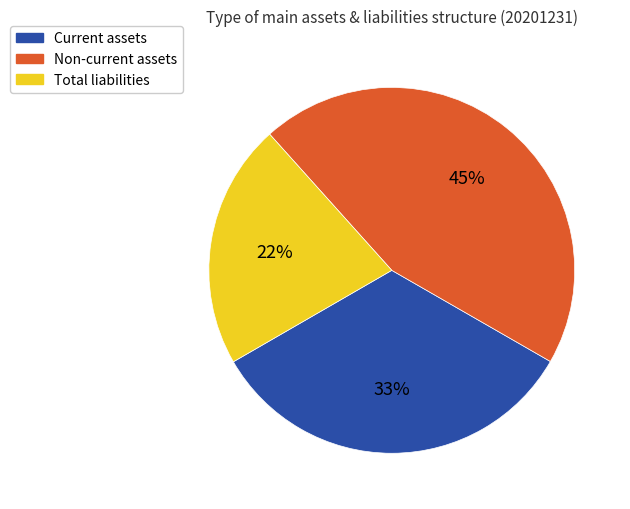

Between Total liabilities and Current assets, which is larger?

Current assets